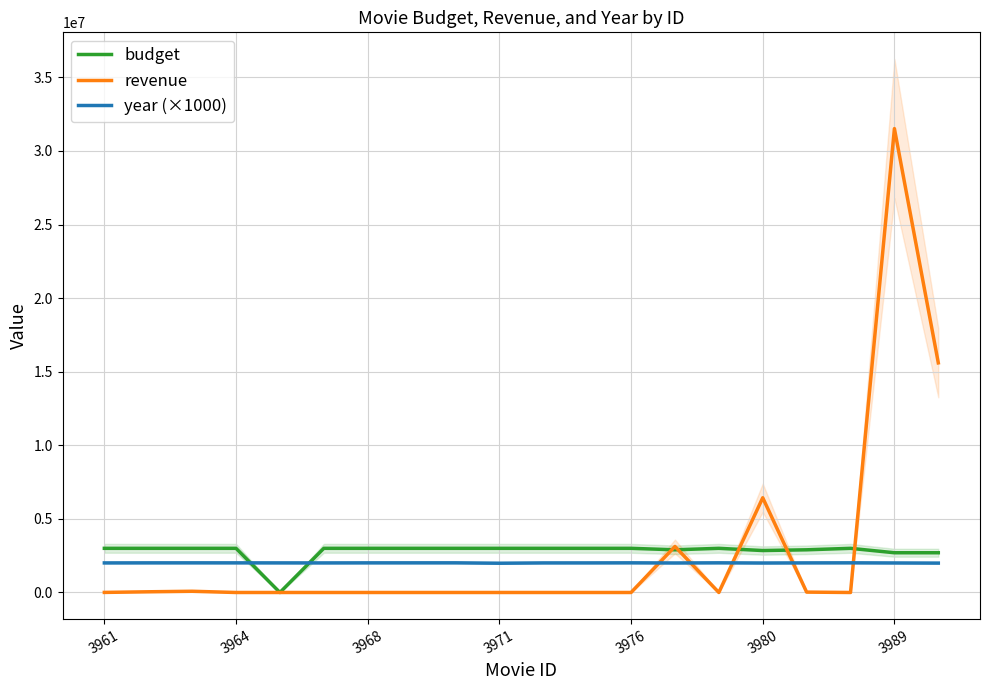

Is the value of budget at 3968 greater than the value of revenue at 3976?

Yes